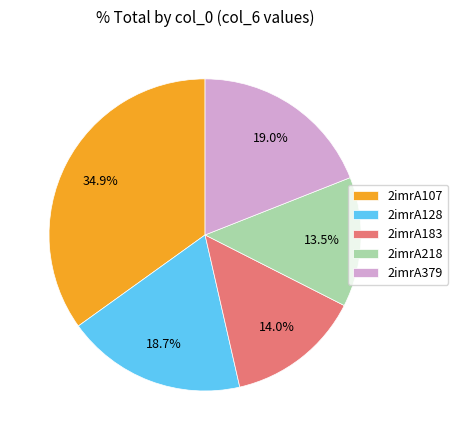

Which slice is the largest?

2imrA107